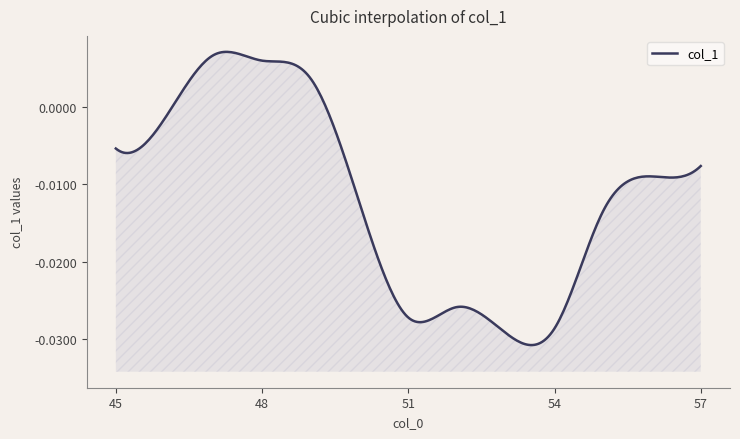

Rank the categories by value from lowest to highest.

53, 54, 51, 52, 55, 50, 56, 57, 45, 46, 49, 48, 47